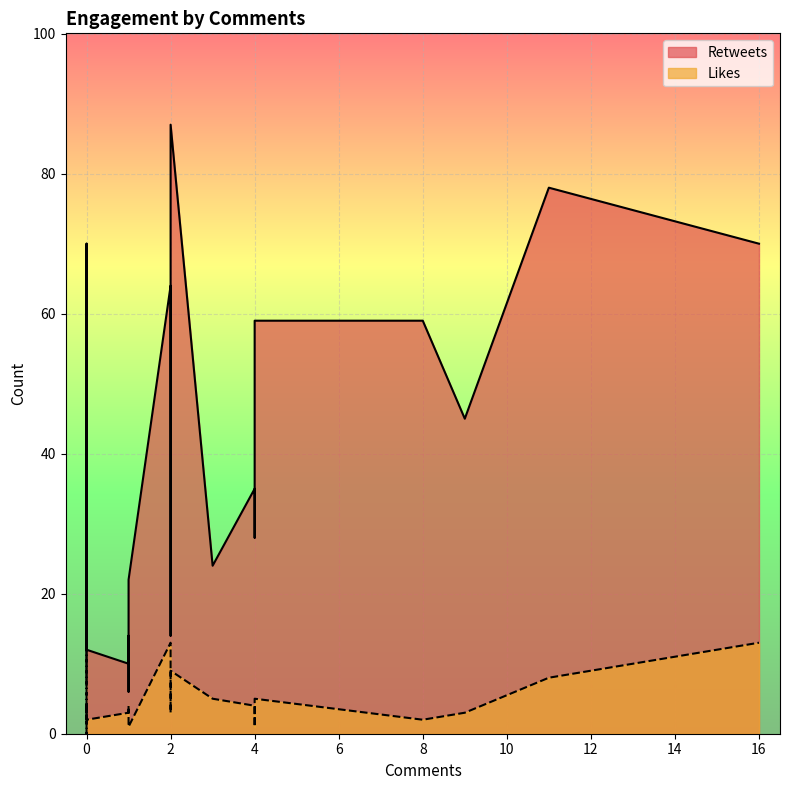

Which series changed the most between 0 and 4?

Retweets